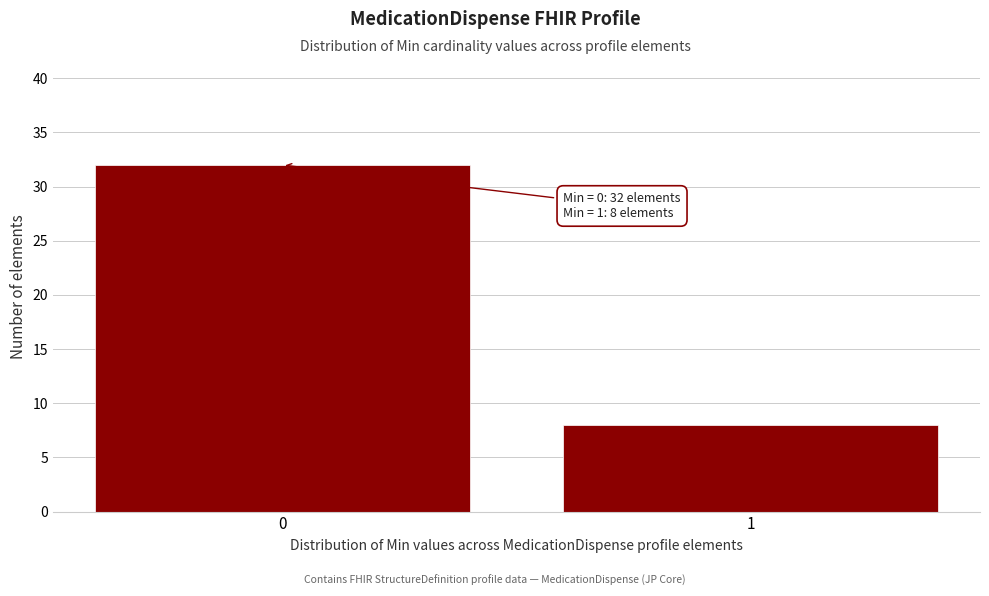

Reading left to right, list all the values displayed in this chart.

0=32	1=8